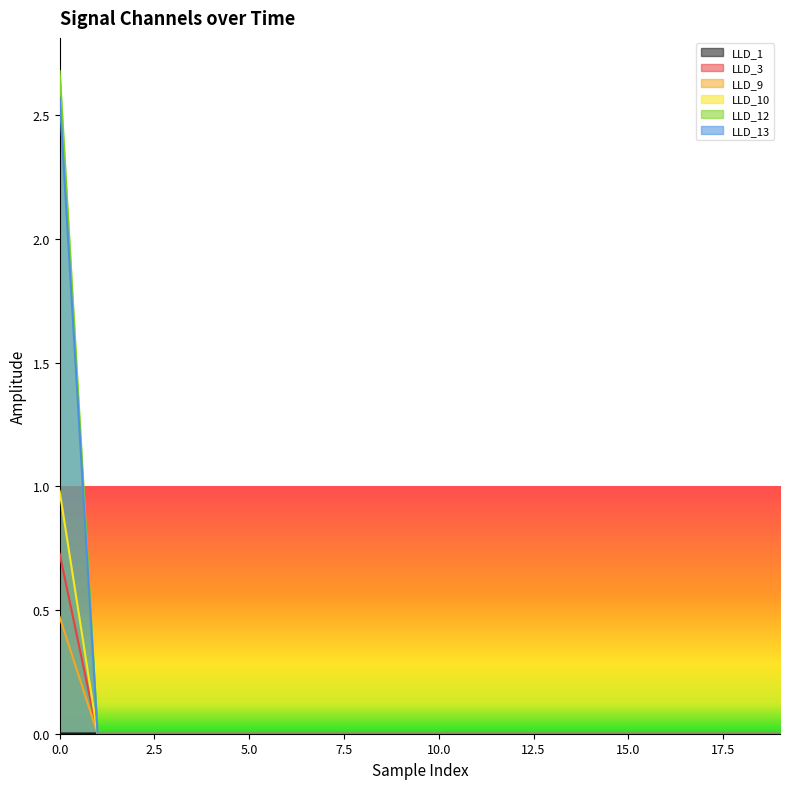

What are all the series names shown in the legend?

LLD_1, LLD_3, LLD_9, LLD_10, LLD_12, LLD_13